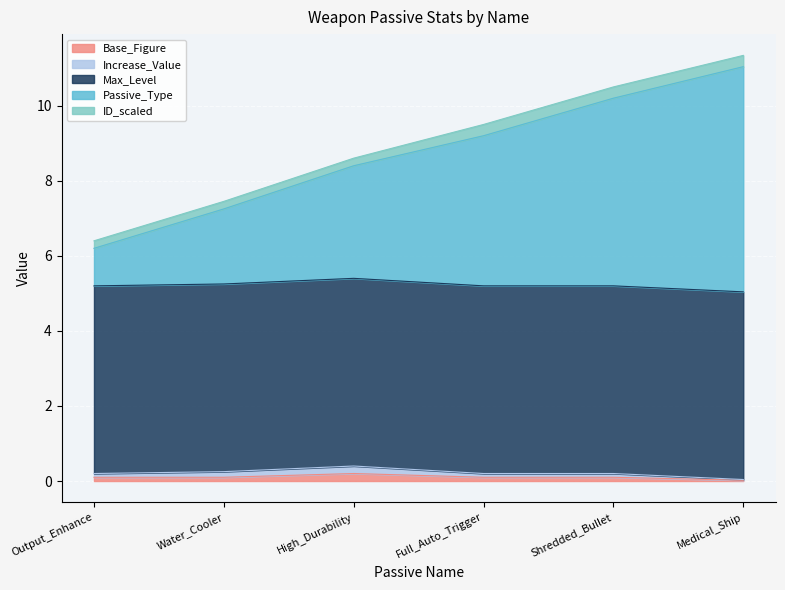

What is the value of the Increase_Value point at the 1st from the left?

0.2